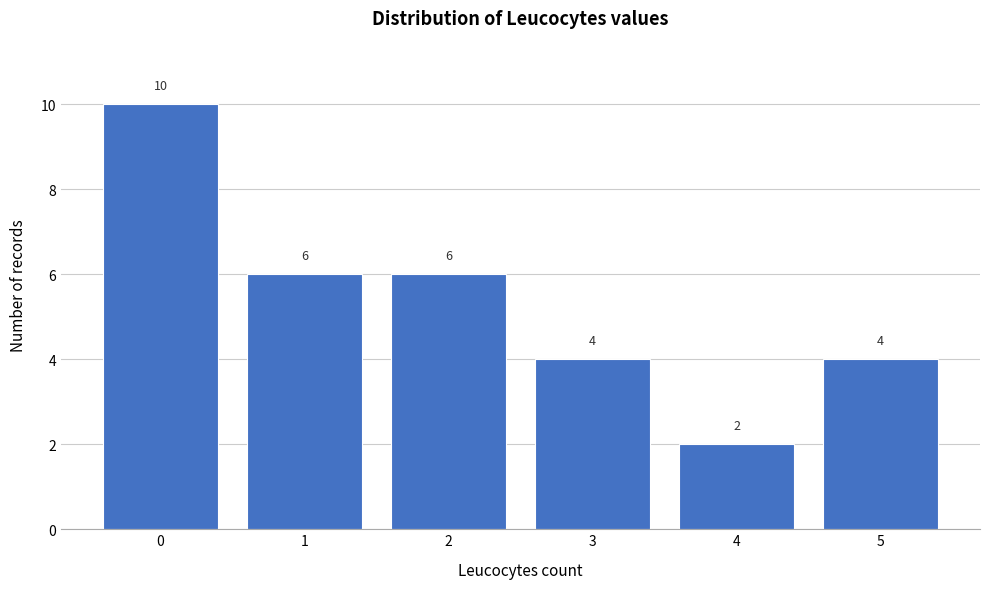

Reading left to right, what are all the values shown in this chart?

0=10	1=6	2=6	3=4	4=2	5=4